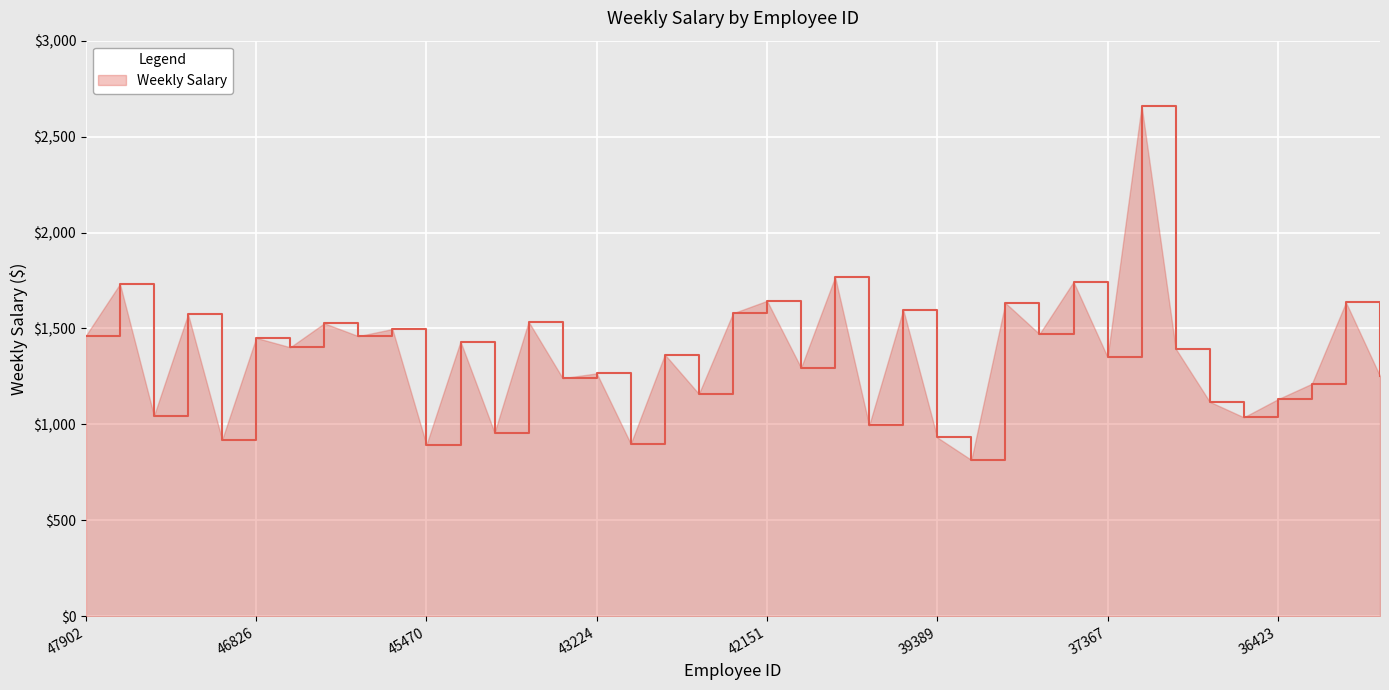

What is the greatest value displayed?

2660